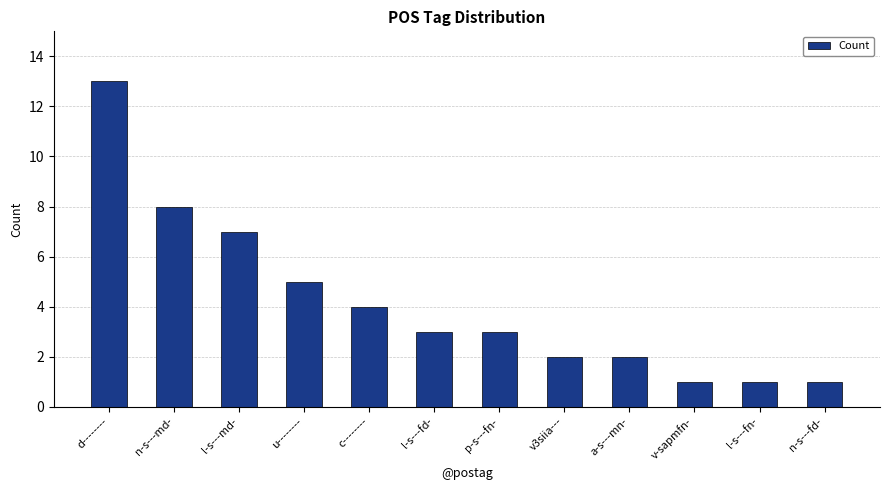

True or false: the data shows 3 at a-s---mn-.

False